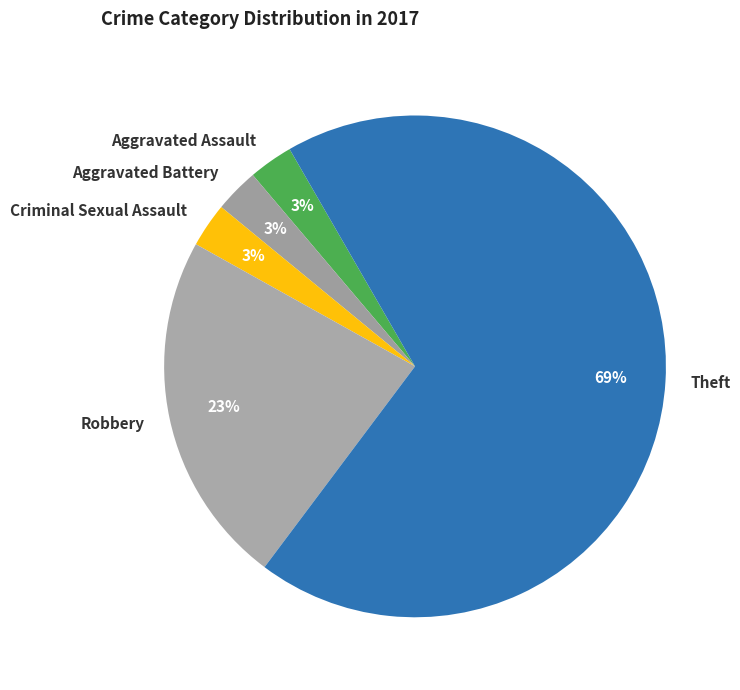

What percentage is the Robbery slice, to the nearest percent?

23%